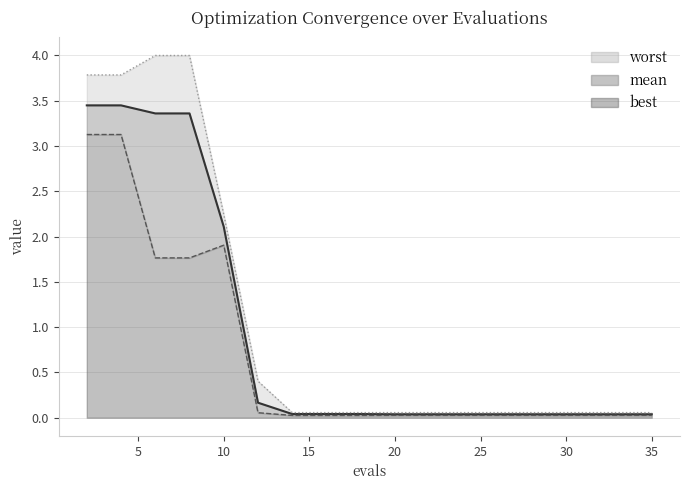

True or false: mean has a value of 0.1 at 29.

False